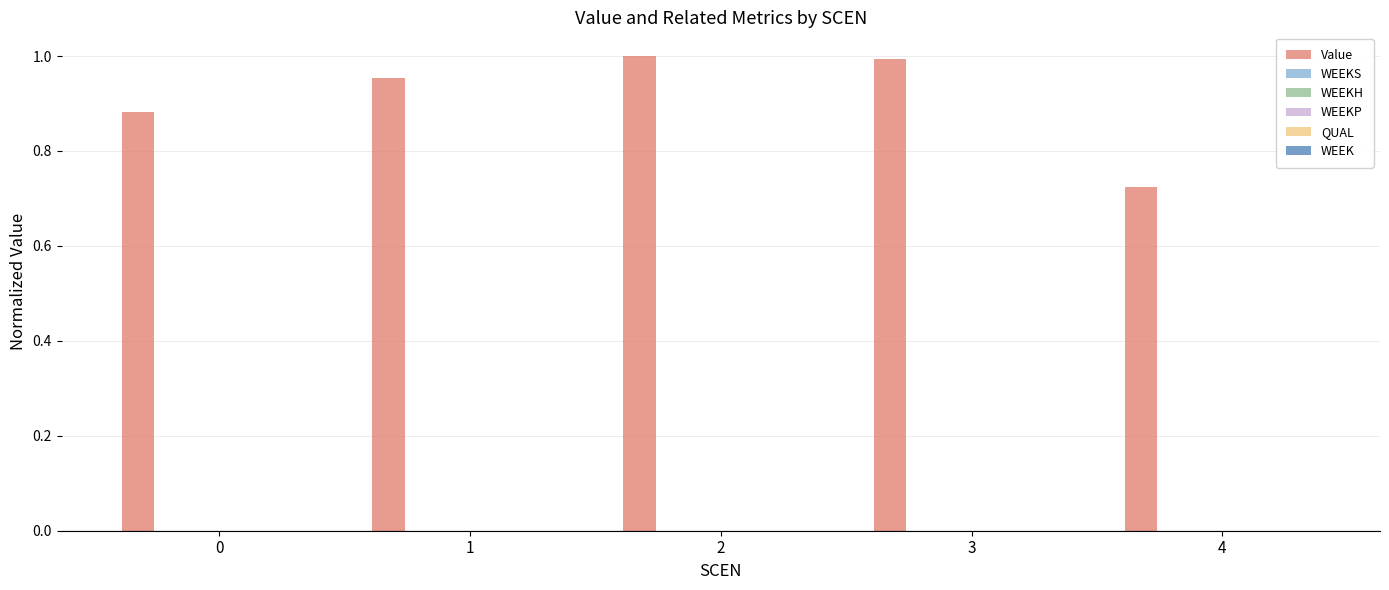

What is the difference between the maximum and minimum values?

0.3